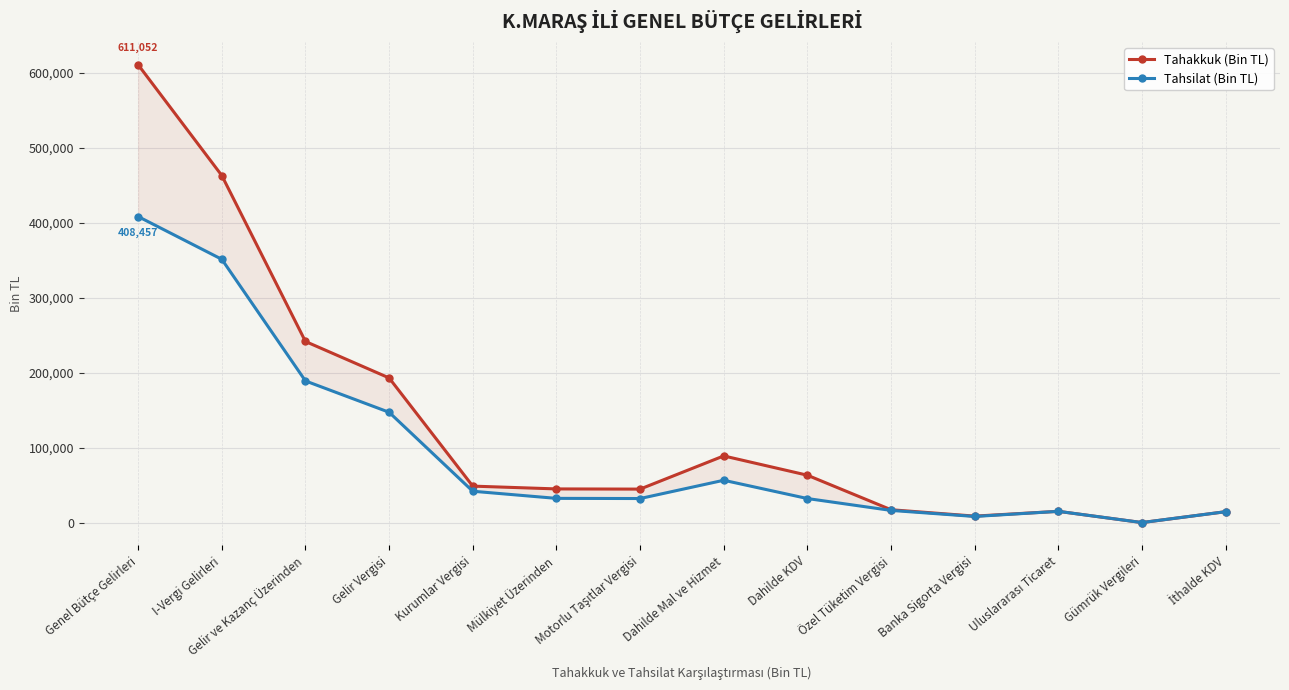

What is the difference between the maximum and second lowest values in the Tahakkuk (Bin TL) series?

602438